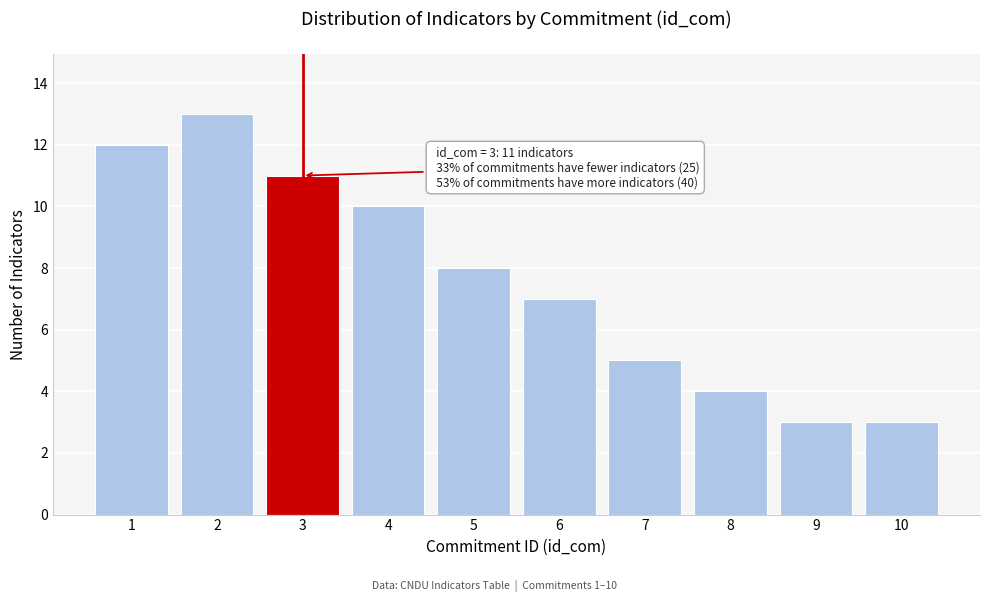

Reading left to right, extract all data points from this chart.

1=12	2=13	3=11	4=10	5=8	6=7	7=5	8=4	9=3	10=3